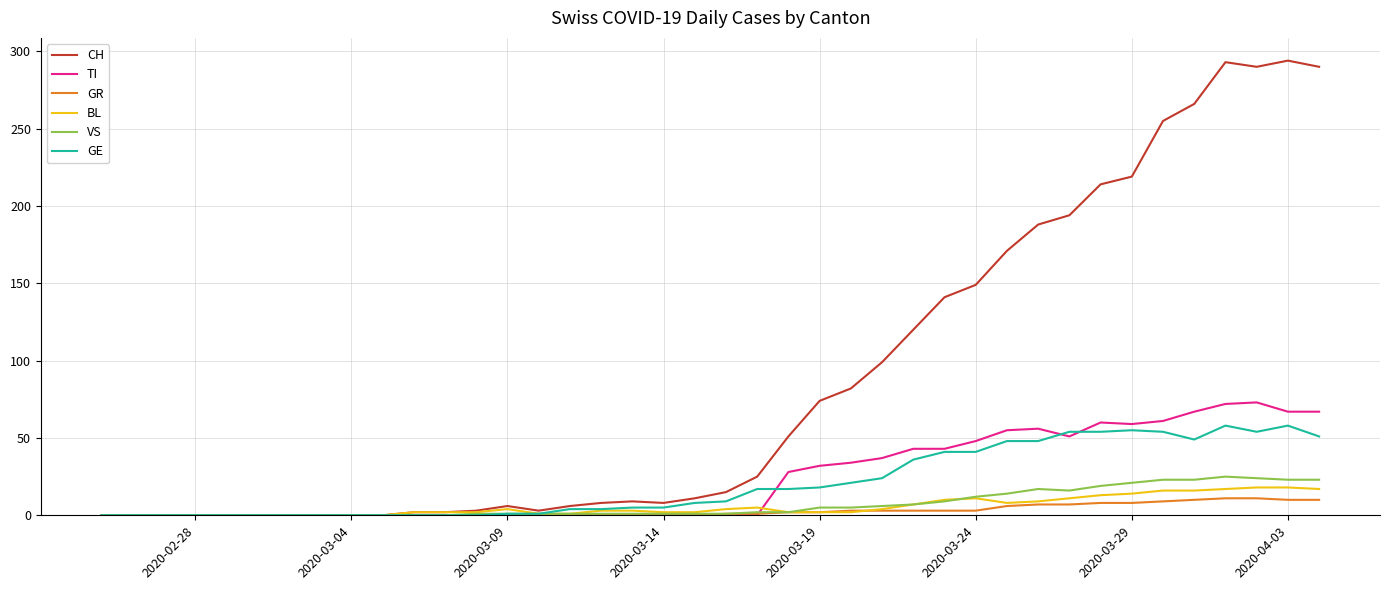

What is the greatest value displayed?

294